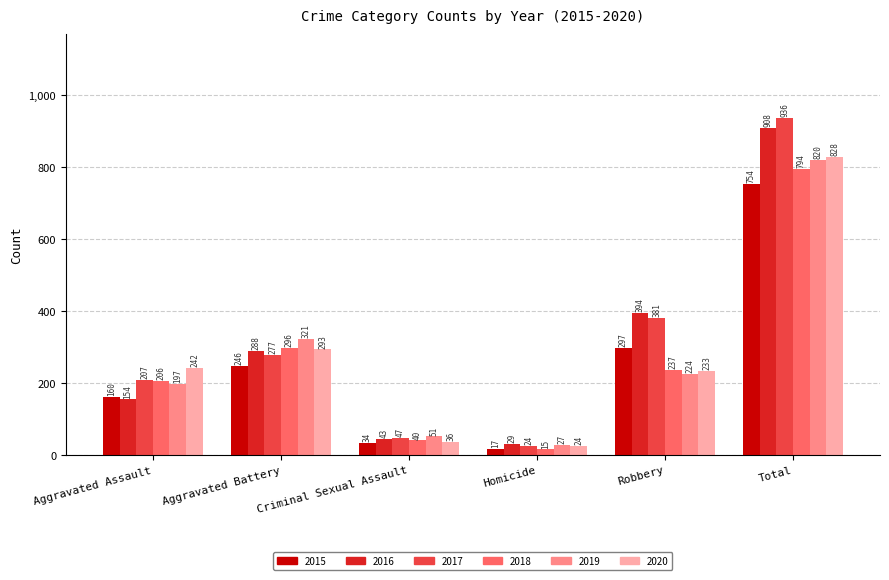

At which label is 2017 closest to 480?

Robbery